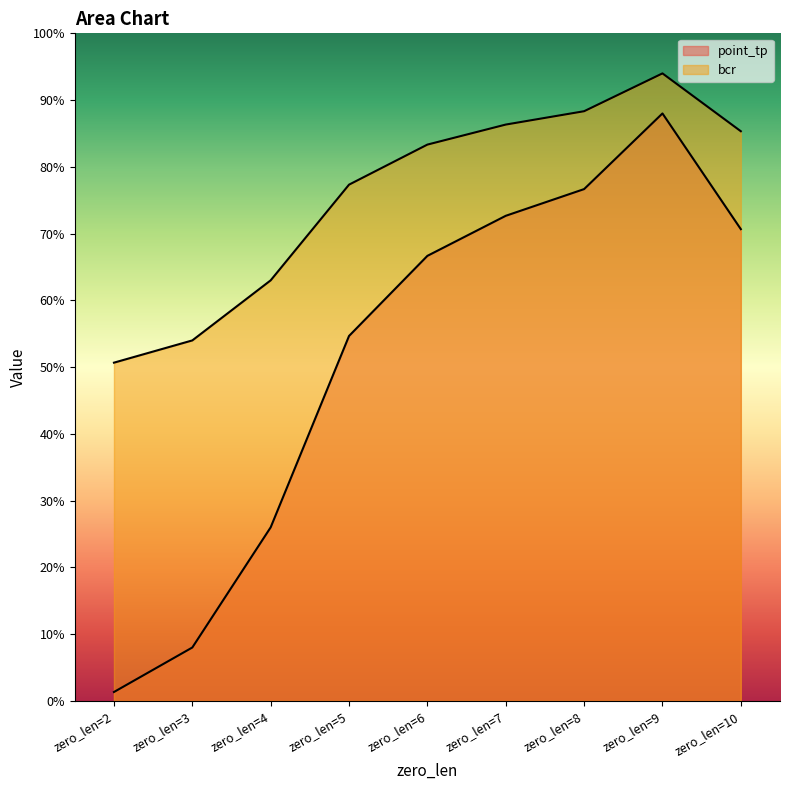

What is the sum of all bcr values?

4.6